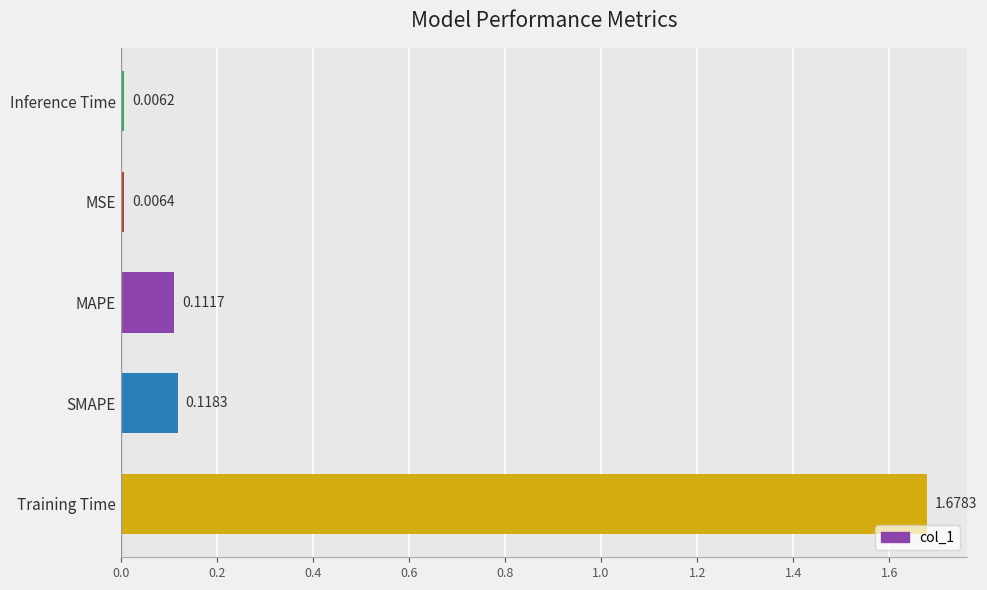

Rank the categories by value from highest to lowest.

Training Time, SMAPE, MAPE, MSE, Inference Time